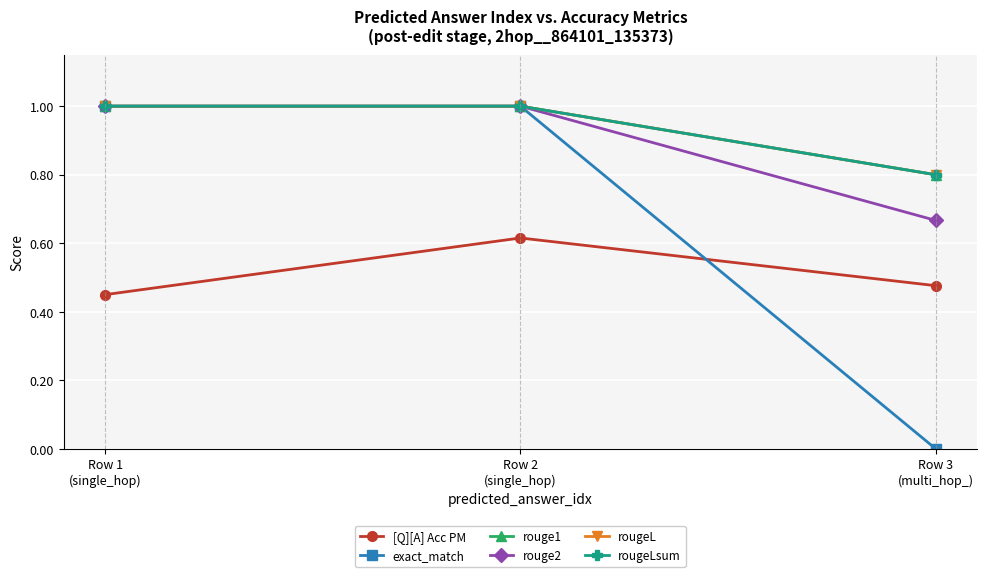

Which label corresponds to the largest value in the chart?

Row 1
(single_hop)